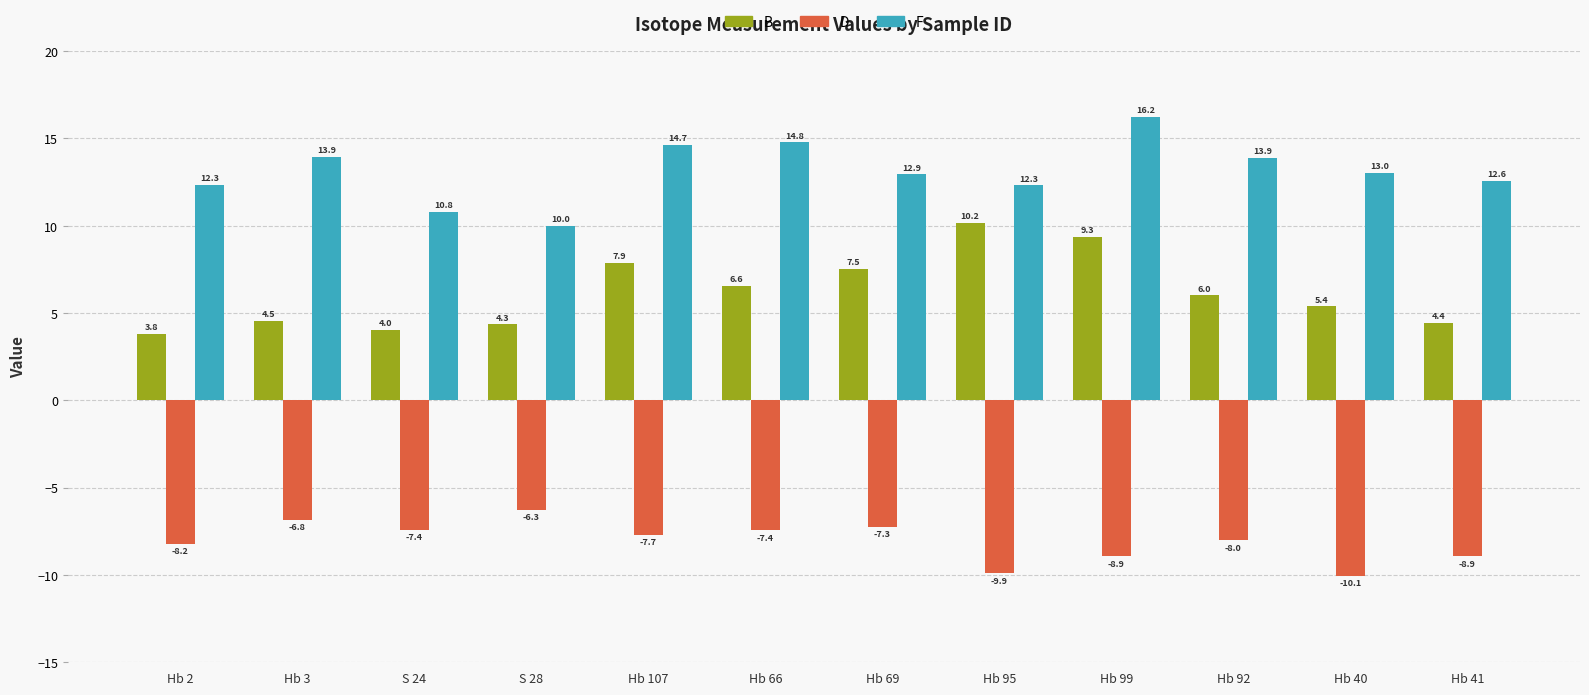

True or false: F has a value of 10.9 at Hb 99.

False